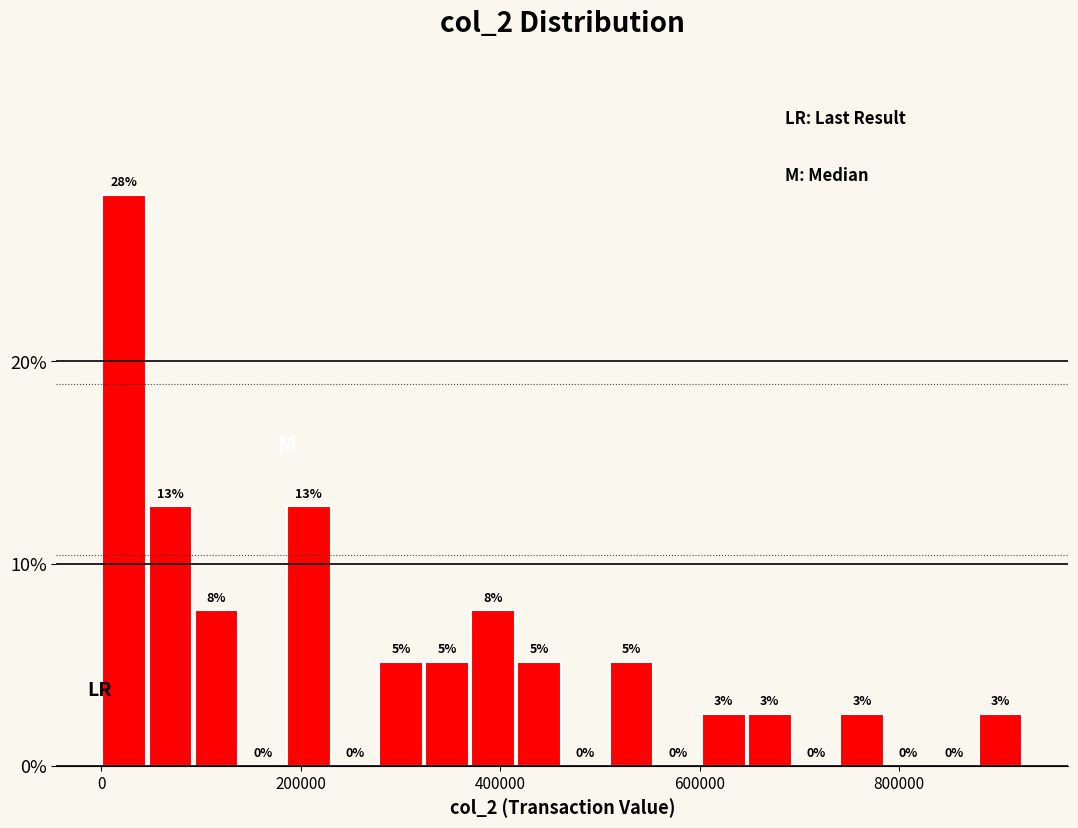

Read against the x-axis, roughly where is the centre of the tallest bar?

20000